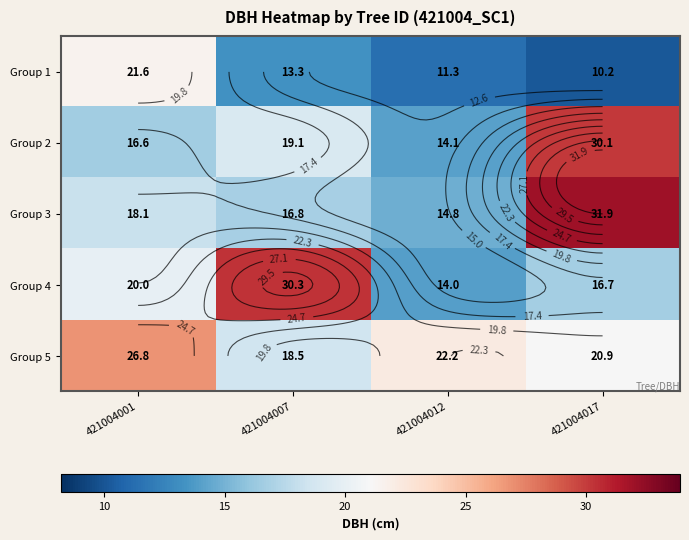

What is the maximum value shown in the chart?

31.9